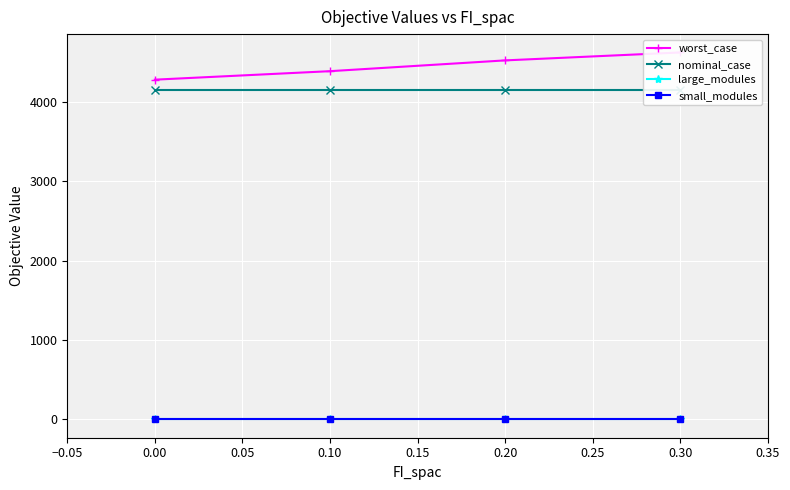

What are all the series names shown in the legend?

worst_case, nominal_case, large_modules, small_modules